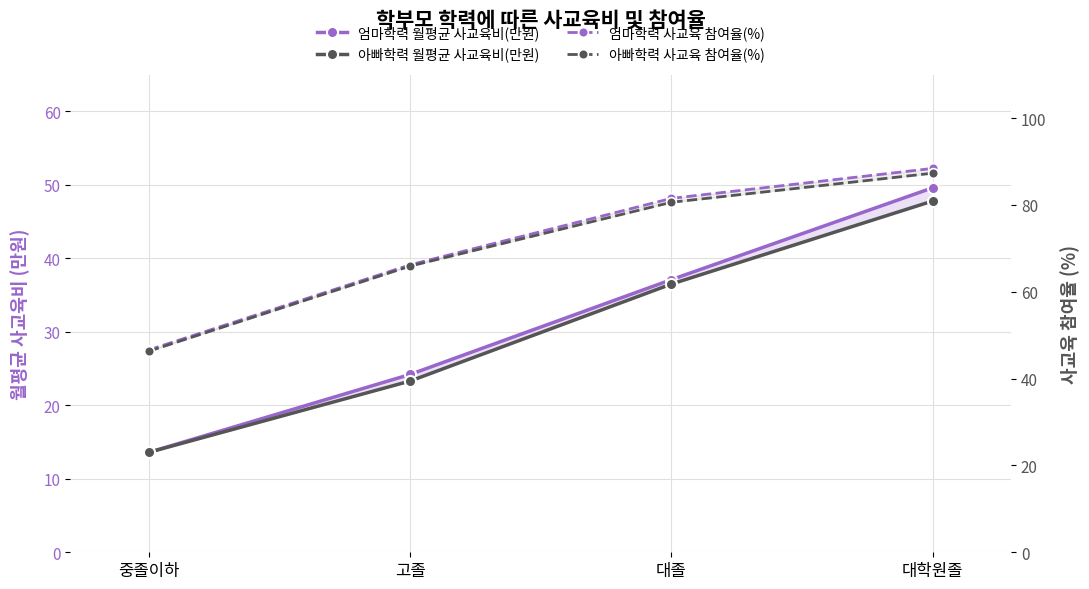

What is the label of the 1st point from the left?

중졸이하